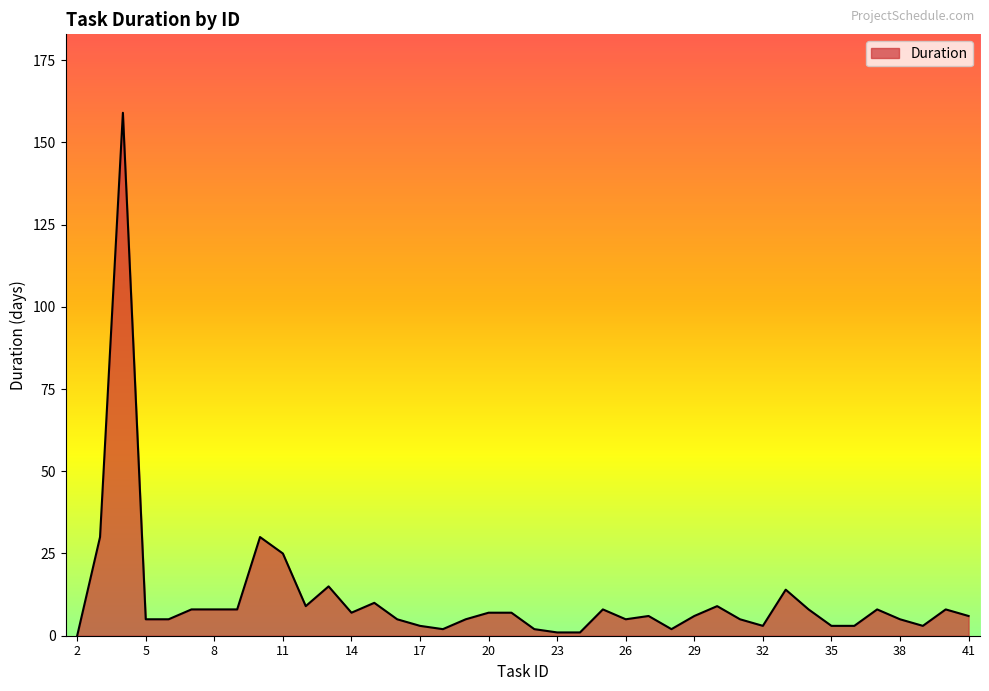

What is the difference between the maximum and minimum values?

159